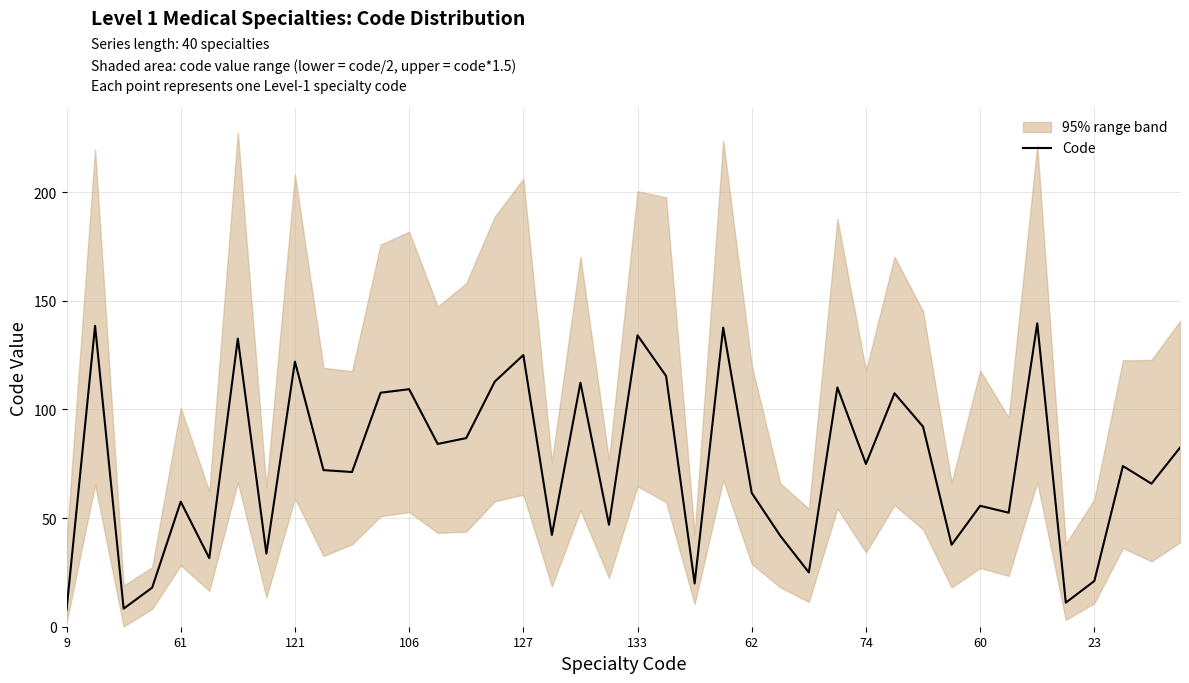

Count the number of values greater than 73.

20